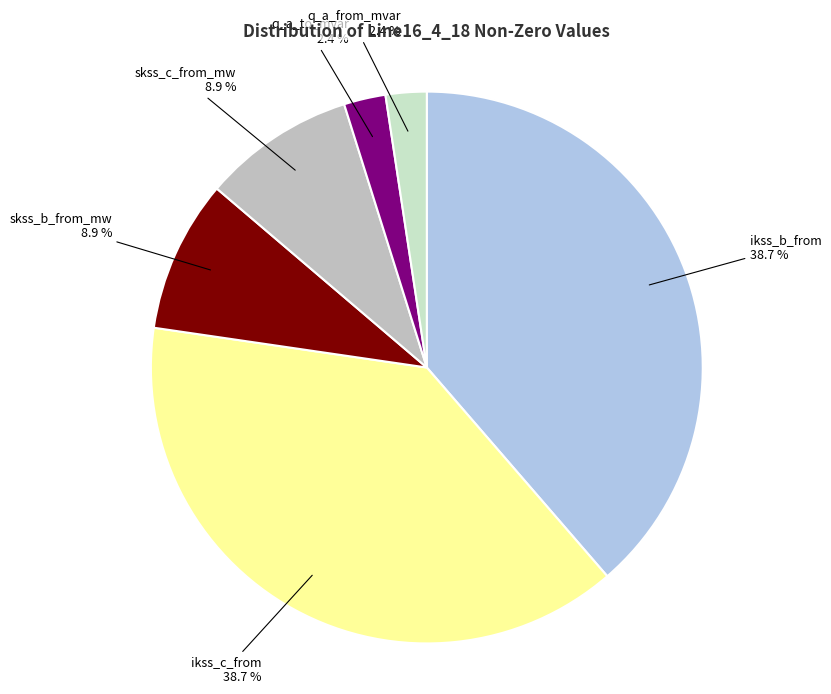

Do ikss_c_from and q_a_from_mvar together represent more than half of the pie?

No